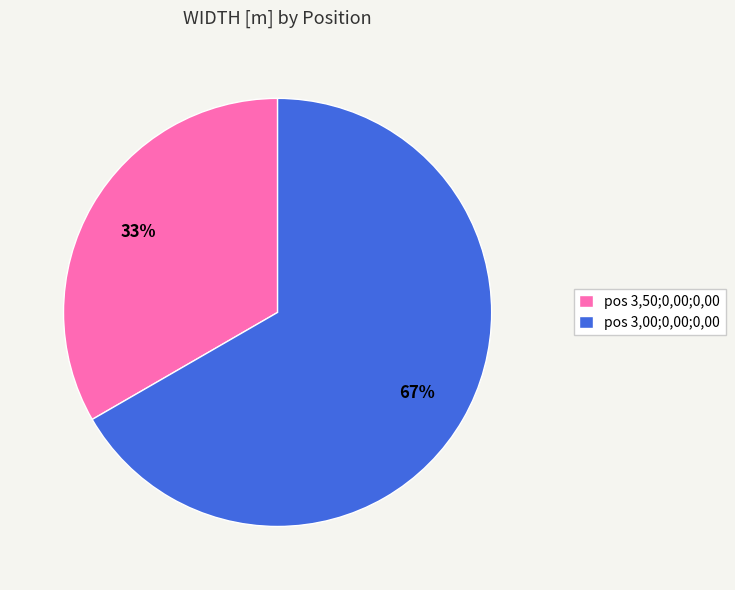

To the nearest percent, what percentage of the pie is pos 3,00;0,00;0,00?

67%